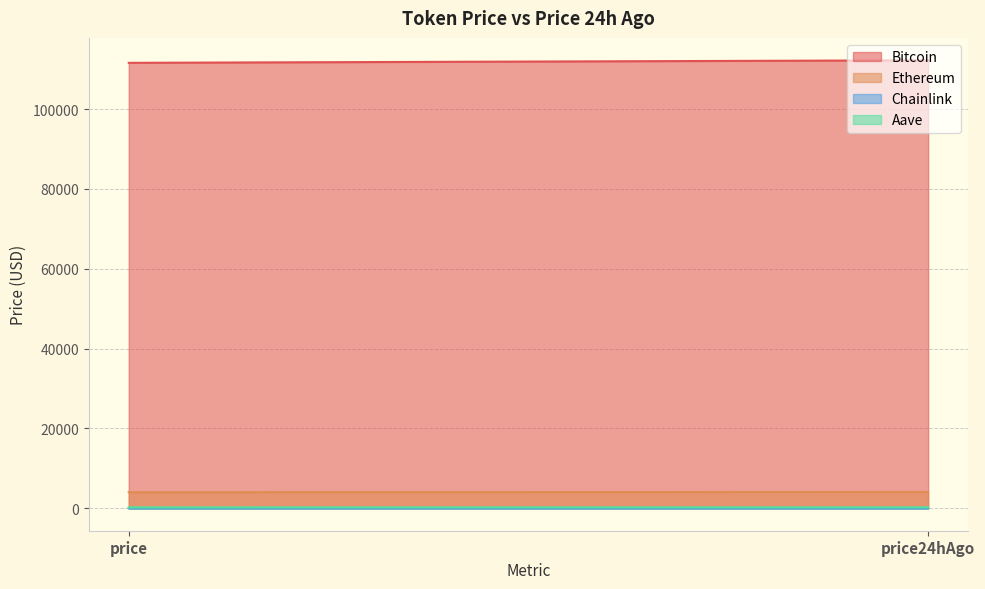

How many Bitcoin values are between 111591 and 112227?

2